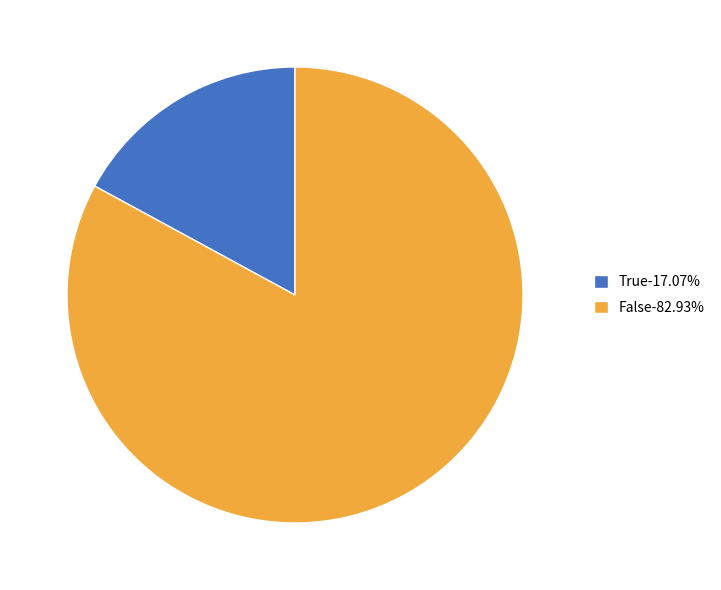

Which category accounts for the majority?

False